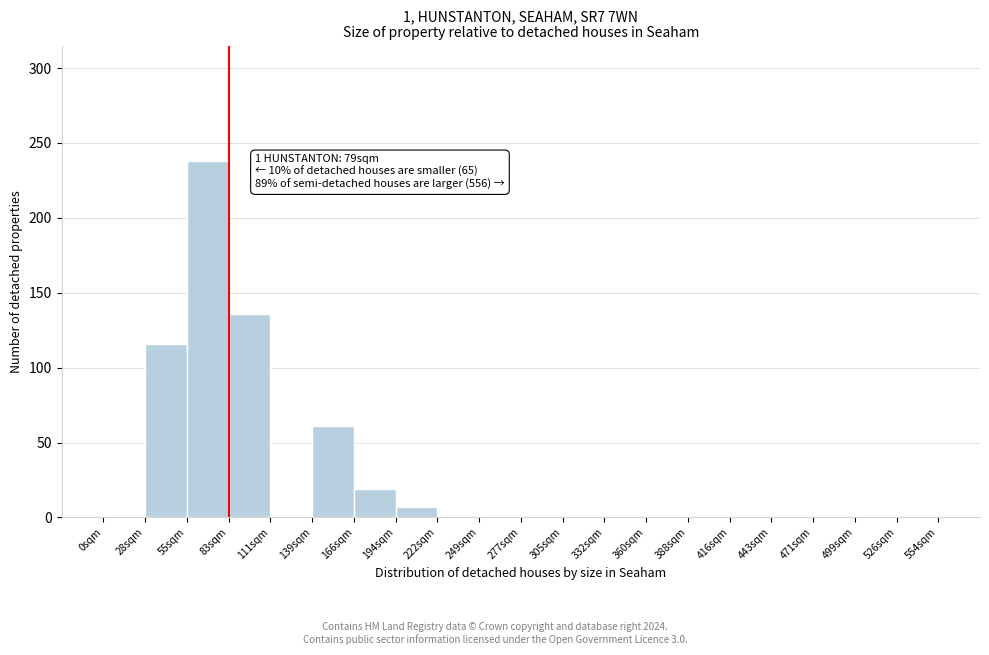

Which range on the x-axis has the tallest bar?

55.0 to 82.5